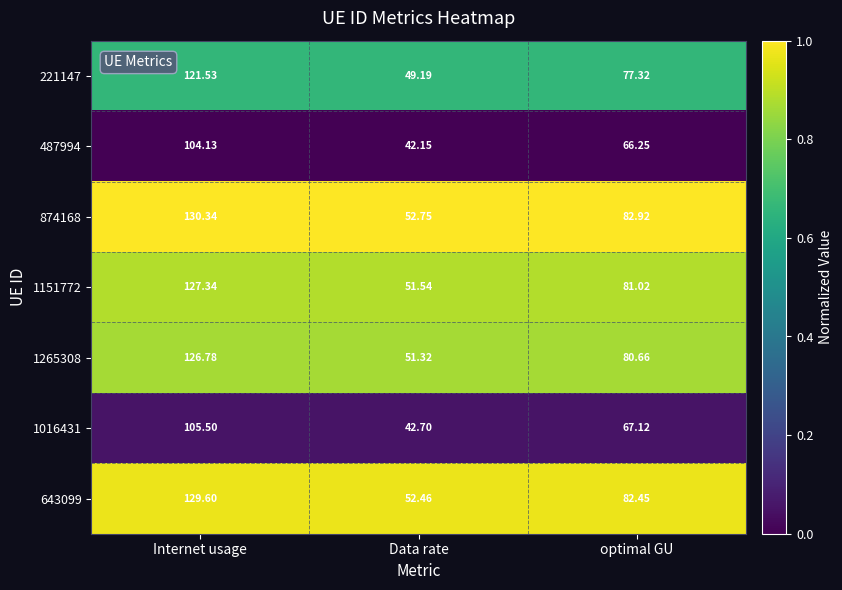

At which category is the sum across all series the highest?

Internet usage